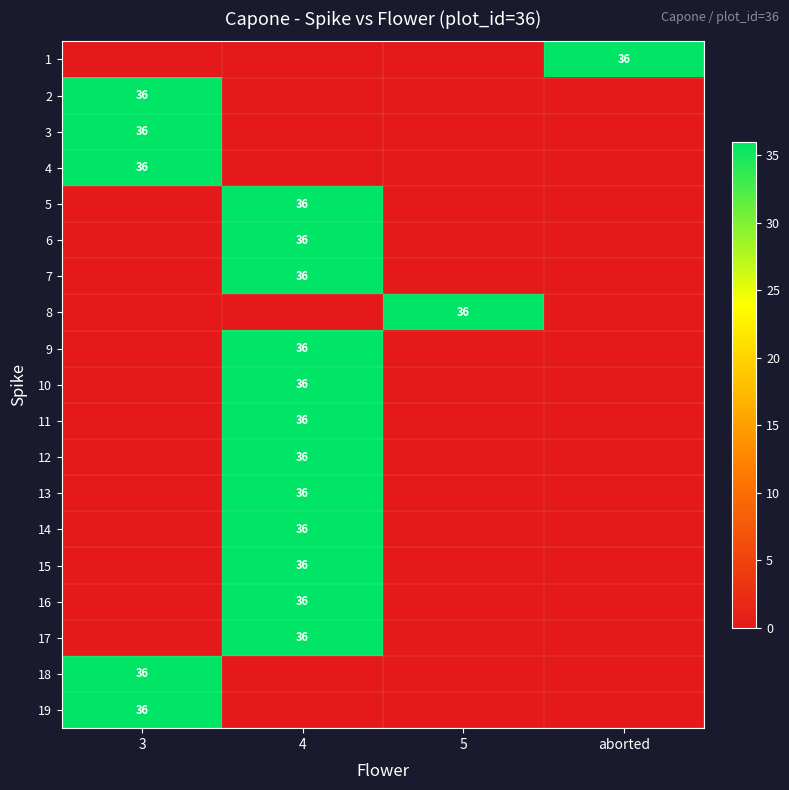

The value of 8 at 5 is 14. True or false?

False